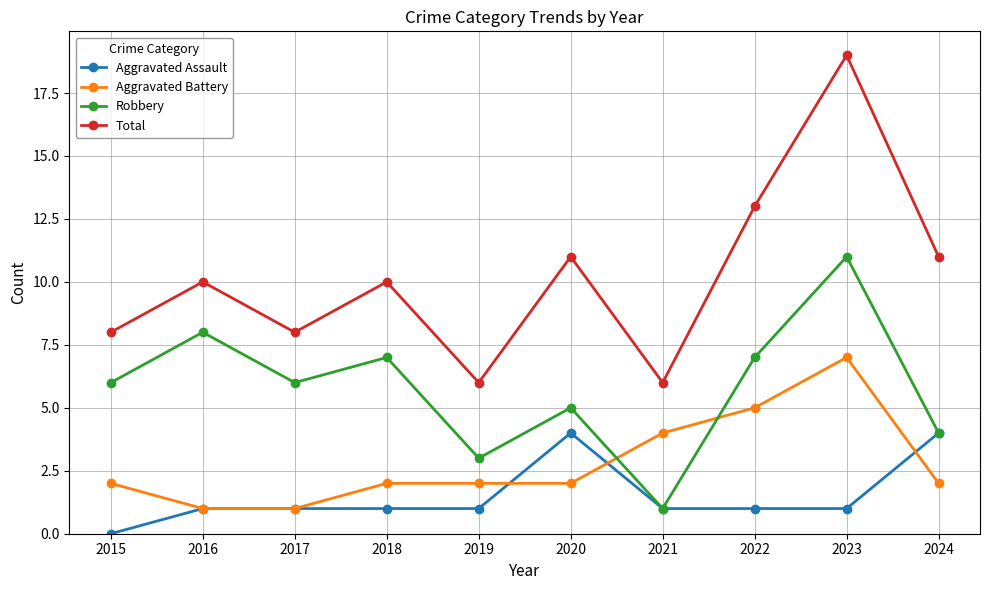

Is this an area chart (filled region under the line)?

No